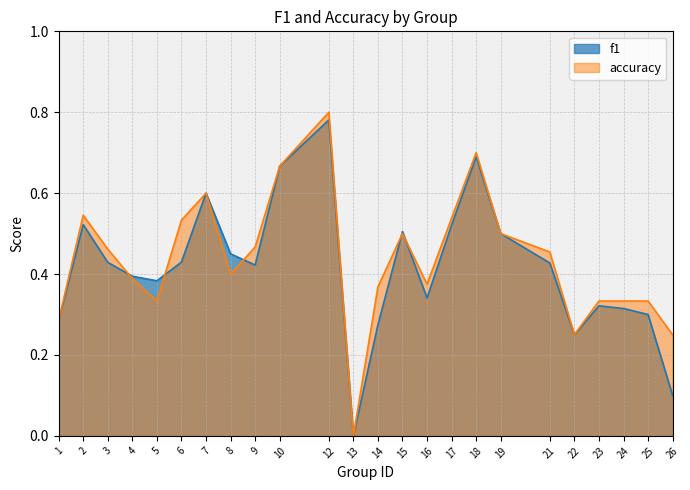

Which category has the highest value in the accuracy series?

12